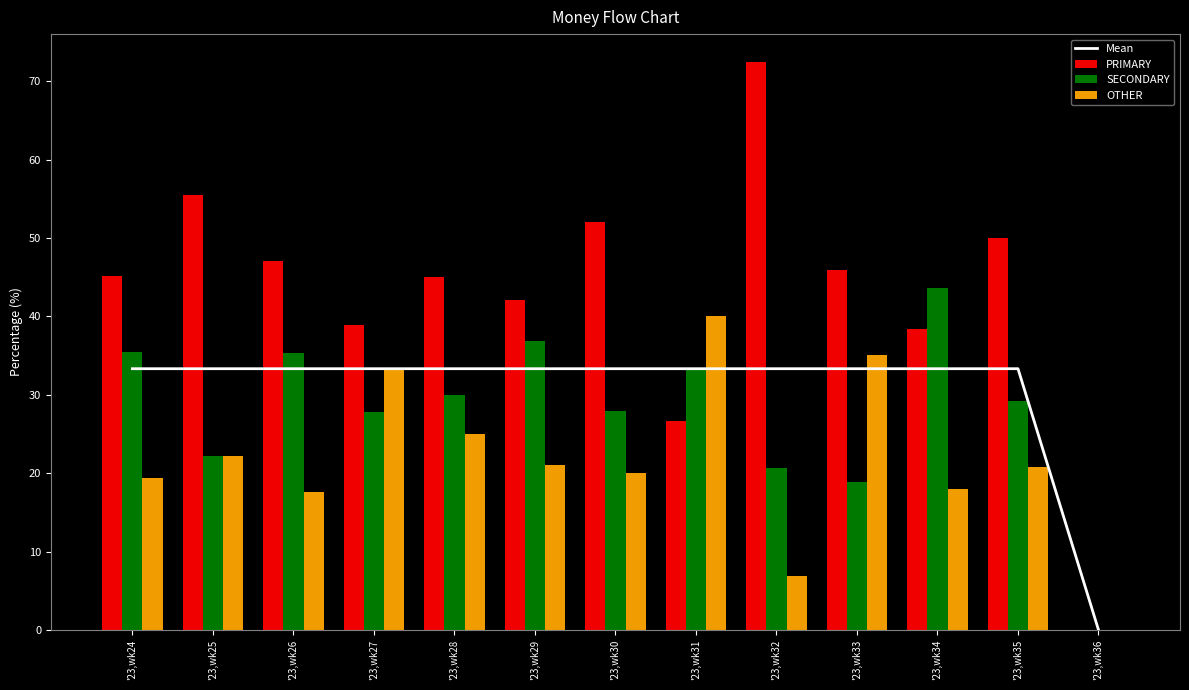

What is the average value of the OTHER series?

21.5